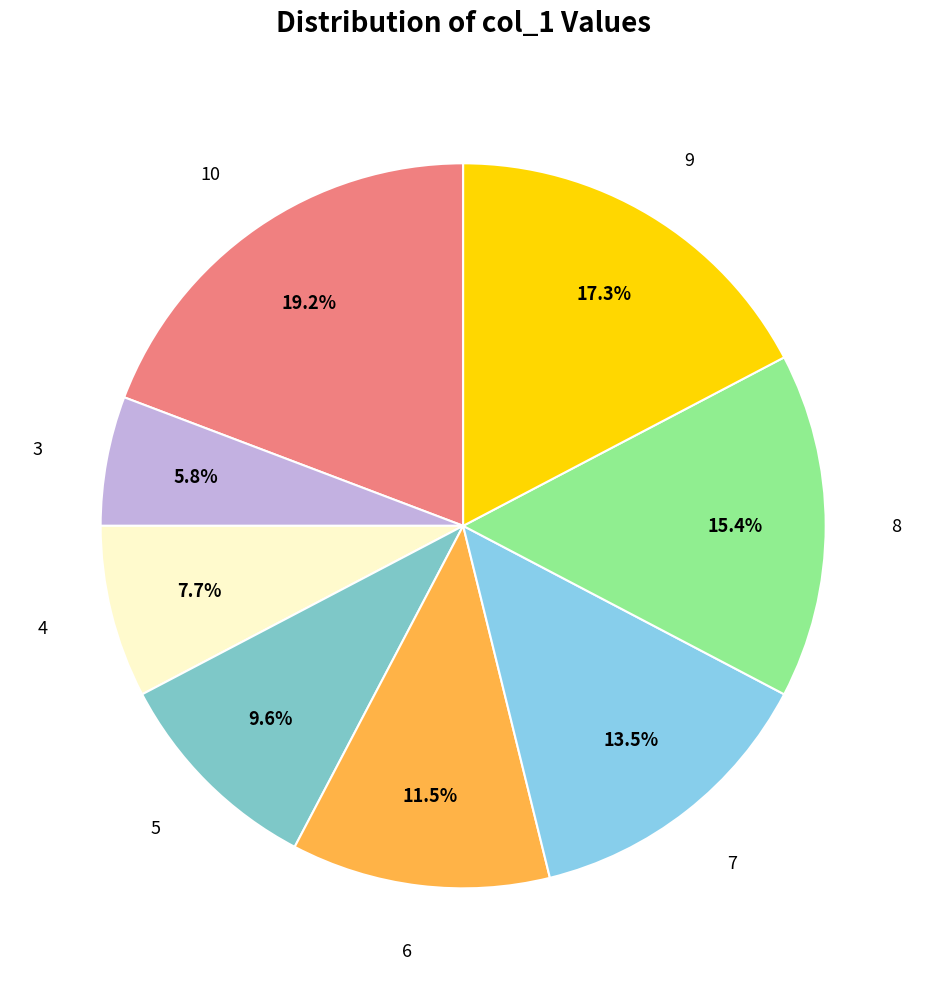

How many slices are in this pie chart?

8